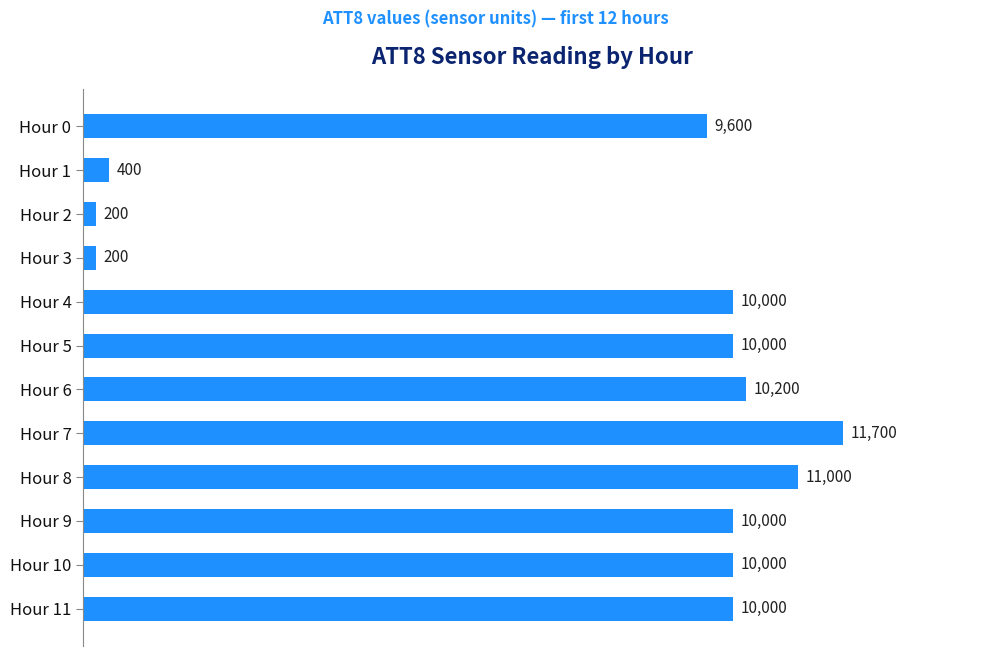

Where is the data nearest to the value 5950?

Hour 0